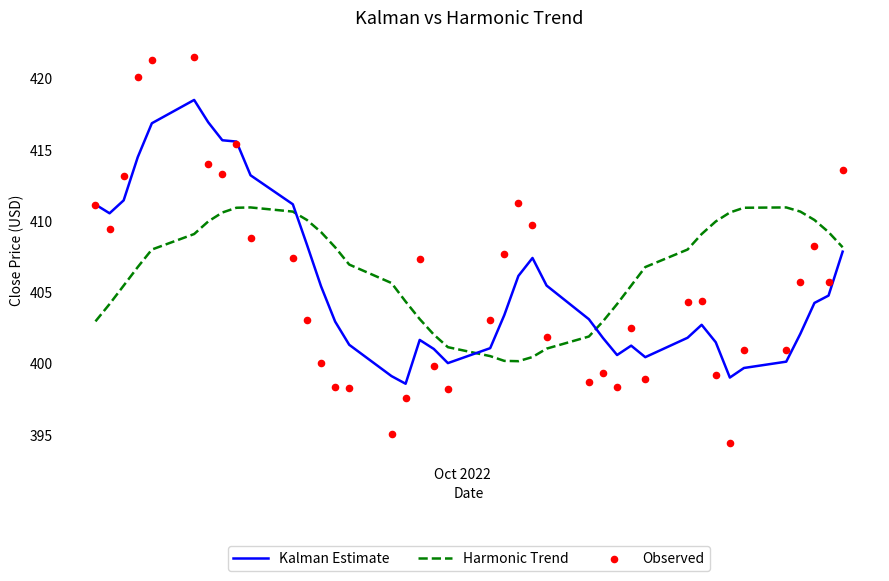

At how many categories does at least one series exceed 416?

4